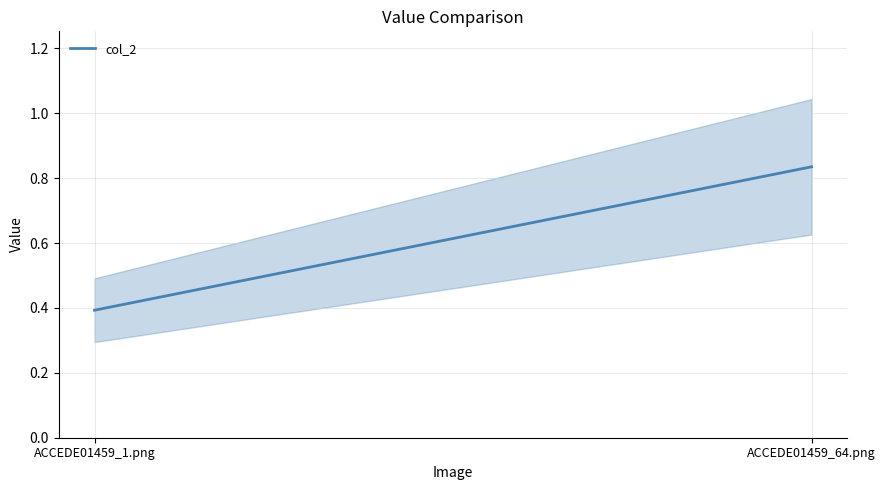

Reading left to right, what are all the values shown in this chart?

0.4	0.8